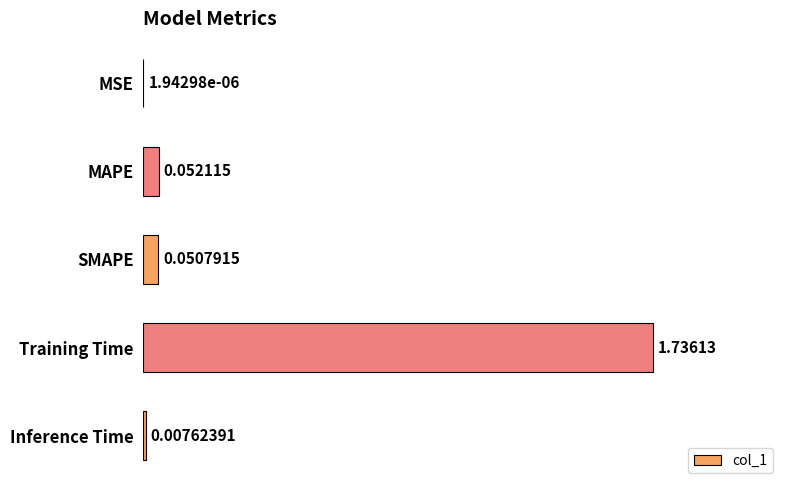

At which label is the value closest to 0?

MSE